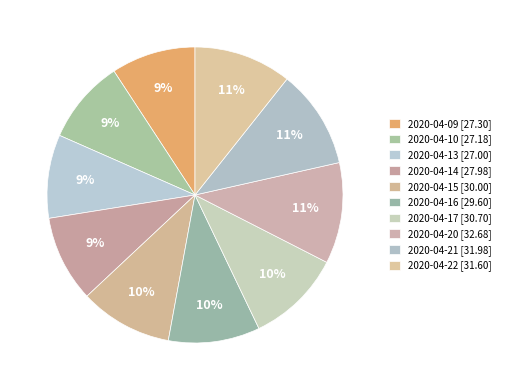

Combined, do 2020-04-15 and 2020-04-17 account for over 50%?

No